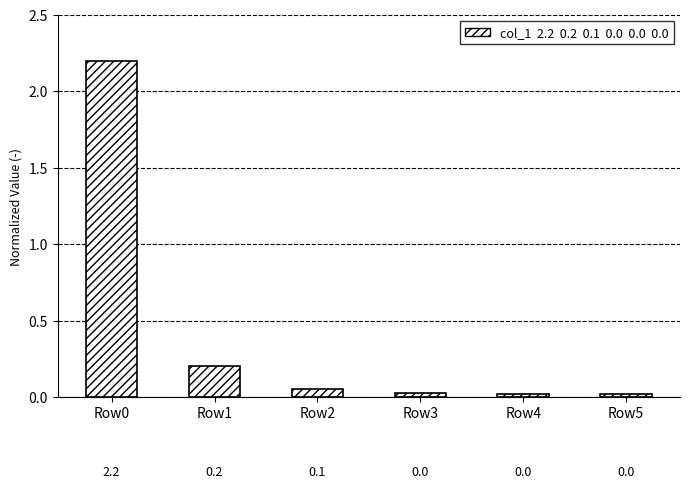

What is the maximum value shown in the chart?

2.2